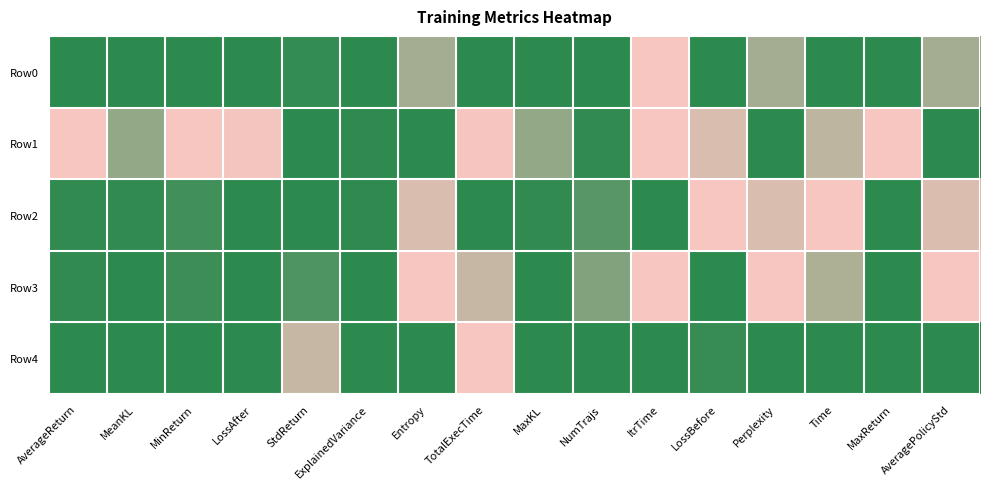

Reading right to left, list all the values displayed in this chart.

Row0: AveragePolicyStd=0.8	MaxReturn=0.0	Time=0.0	Perplexity=0.8	LossBefore=1.0	ItrTime=0.6	NumTrajs=0.0	MaxKL=1.0	TotalExecTime=0.0	Entropy=0.8	ExplainedVariance=1.0	StdReturn=0.0	LossAfter=0.0	MinReturn=0.0	MeanKL=1.0	AverageReturn=0.0
Row1: AveragePolicyStd=1.0	MaxReturn=0.5	Time=0.3	Perplexity=1.0	LossBefore=0.3	ItrTime=0.6	NumTrajs=0.0	MaxKL=0.2	TotalExecTime=0.4	Entropy=1.0	ExplainedVariance=1.0	StdReturn=0.0	LossAfter=0.7	MinReturn=0.6	MeanKL=0.2	AverageReturn=0.5
Row2: AveragePolicyStd=0.7	MaxReturn=1.0	Time=0.5	Perplexity=0.7	LossBefore=0.4	ItrTime=1.0	NumTrajs=0.9	MaxKL=0.0	TotalExecTime=1.0	Entropy=0.7	ExplainedVariance=0.0	StdReturn=1.0	LossAfter=1.0	MinReturn=1.0	MeanKL=0.0	AverageReturn=1.0
Row3: AveragePolicyStd=0.5	MaxReturn=1.0	Time=0.8	Perplexity=0.5	LossBefore=0.0	ItrTime=0.6	NumTrajs=0.9	MaxKL=0.0	TotalExecTime=0.7	Entropy=0.5	ExplainedVariance=0.0	StdReturn=0.9	LossAfter=1.0	MinReturn=1.0	MeanKL=0.0	AverageReturn=1.0
Row4: AveragePolicyStd=0.0	MaxReturn=1.0	Time=1.0	Perplexity=0.0	LossBefore=0.0	ItrTime=0.0	NumTrajs=1.0	MaxKL=0.0	TotalExecTime=0.4	Entropy=0.0	ExplainedVariance=0.0	StdReturn=0.7	LossAfter=1.0	MinReturn=1.0	MeanKL=0.0	AverageReturn=1.0